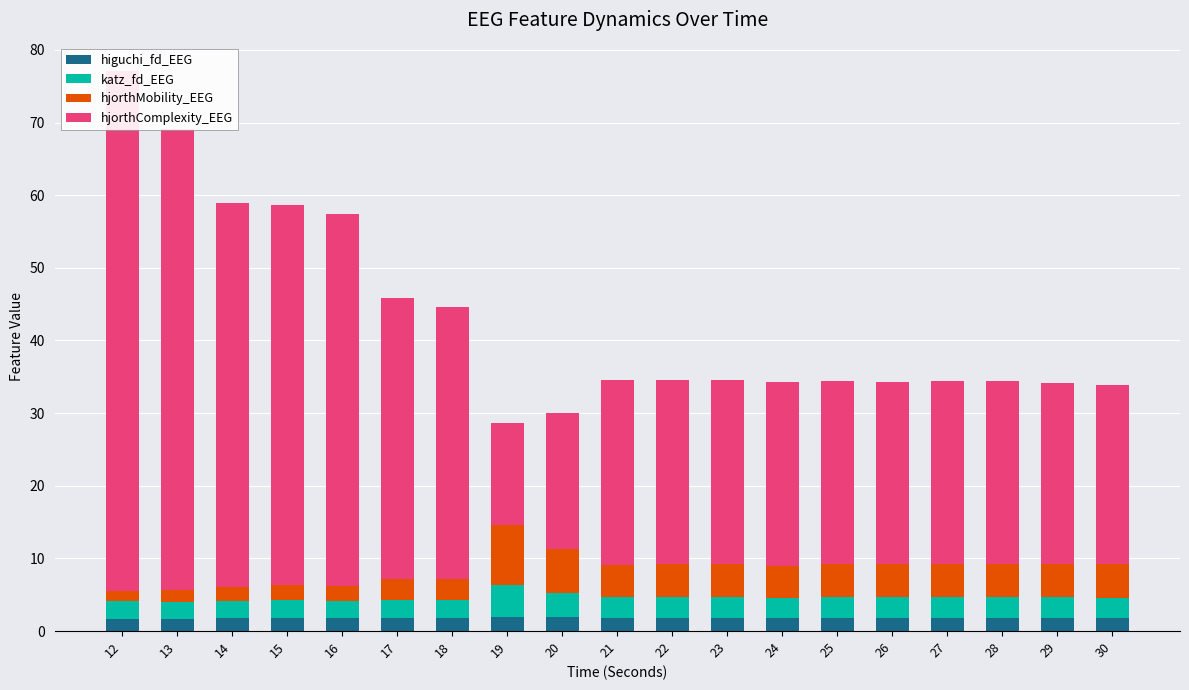

What is the sum of all hjorthMobility_EEG values?

74.3